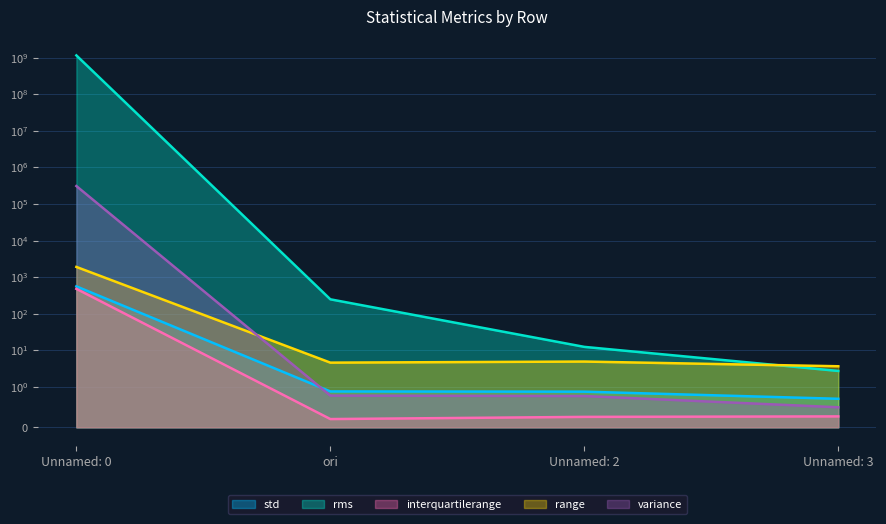

Where is the first local minimum for interquartilerange?

ori